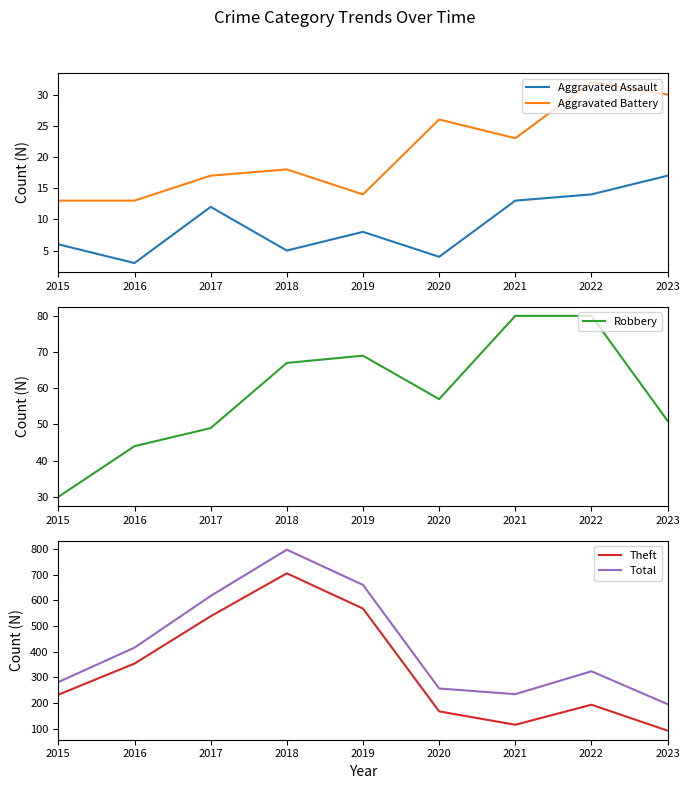

True or false: Total and Aggravated Assault cross at least once.

False